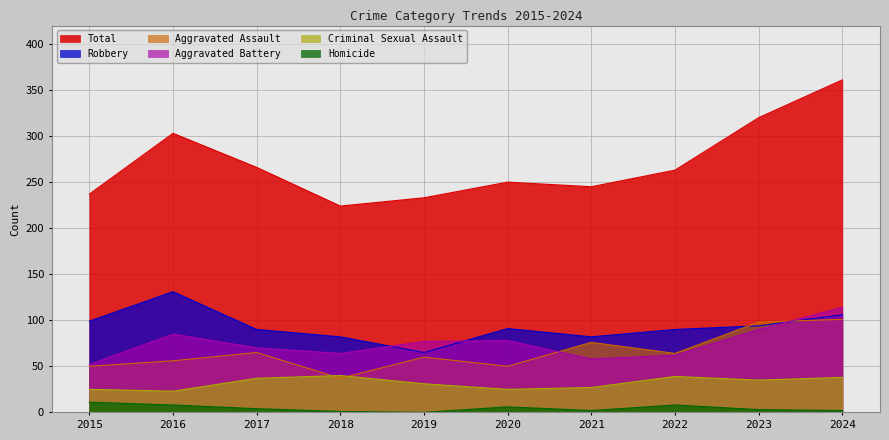

Reading left to right, what are all the values shown in this chart?

Aggravated Assault: 50	56	65	37	60	50	76	64	98	101
Aggravated Battery: 52	85	70	64	77	78	58	62	90	114
Criminal Sexual Assault: 25	23	37	40	31	25	27	39	35	38
Homicide: 11	8	4	1	0	6	2	8	3	2
Robbery: 99	131	90	82	65	91	82	90	94	106
Total: 237	303	266	224	233	250	245	263	320	361